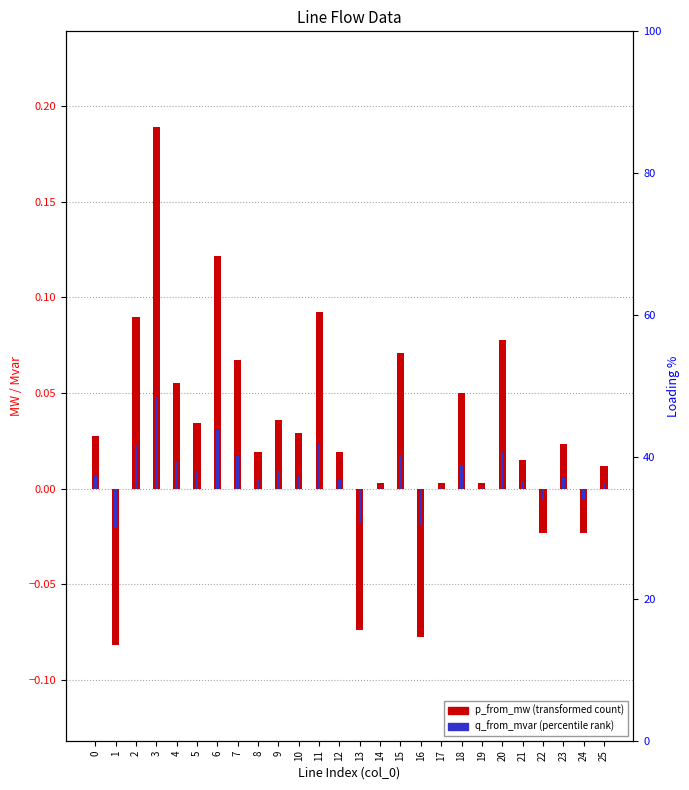

Reading left to right, transcribe all the data shown in this chart.

p_from_mw: 0=0.0	1=-0.1	2=0.1	3=0.2	4=0.1	5=0.0	6=0.1	7=0.1	8=0.0	9=0.0	10=0.0	11=0.1	12=0.0	13=-0.1	14=0.0	15=0.1	16=-0.1	17=0.0	18=0.0	19=0.0	20=0.1	21=0.0	22=-0.0	23=0.0	24=-0.0	25=0.0
q_from_mvar: 0=0.0	1=-0.0	2=0.0	3=0.0	4=0.0	5=0.0	6=0.0	7=0.0	8=0.0	9=0.0	10=0.0	11=0.0	12=0.0	13=-0.0	14=0.0	15=0.0	16=-0.0	17=0.0	18=0.0	19=0.0	20=0.0	21=0.0	22=-0.0	23=0.0	24=-0.0	25=0.0